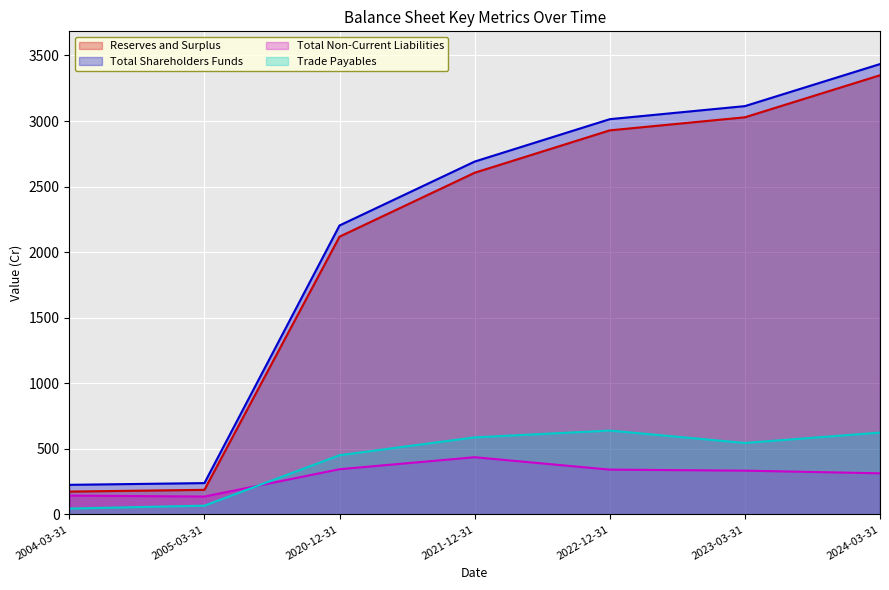

Where is Reserves and Surplus nearest to the value 1761?

2020-12-31